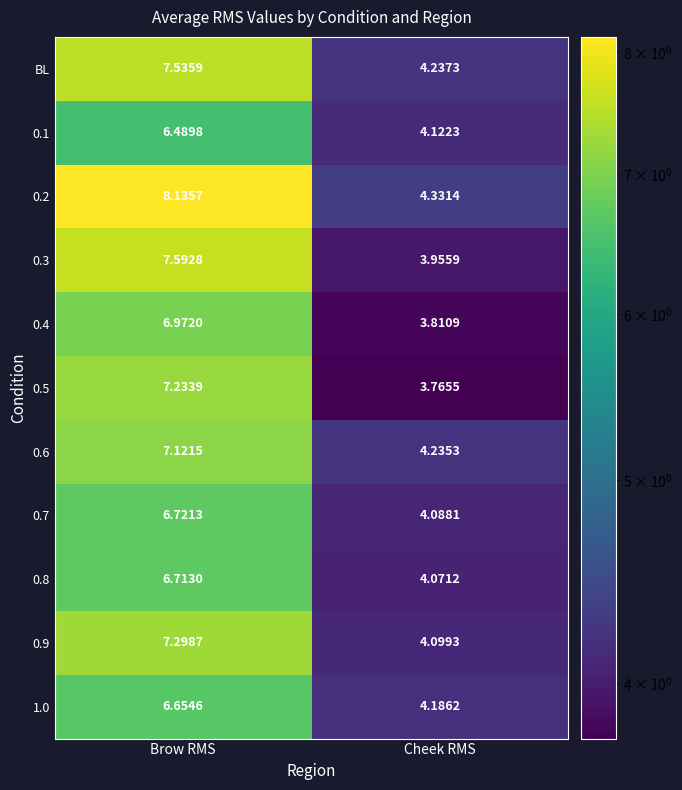

At which category is the sum across all series the highest?

Brow RMS